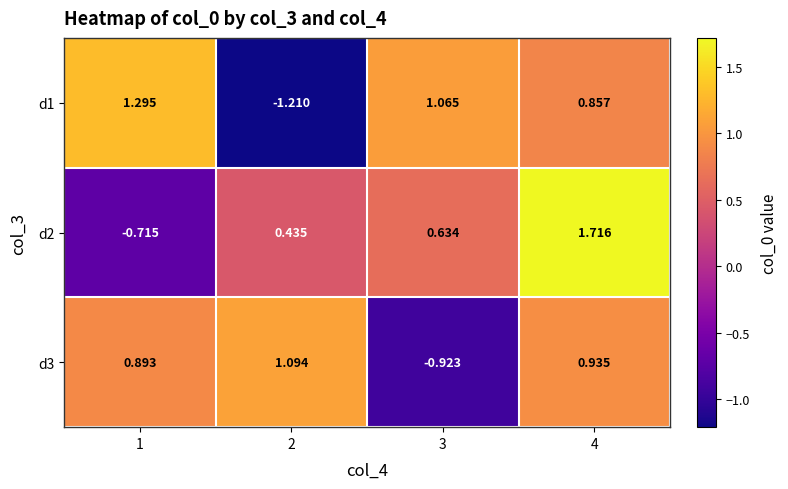

At which category is the sum across all series the highest?

4